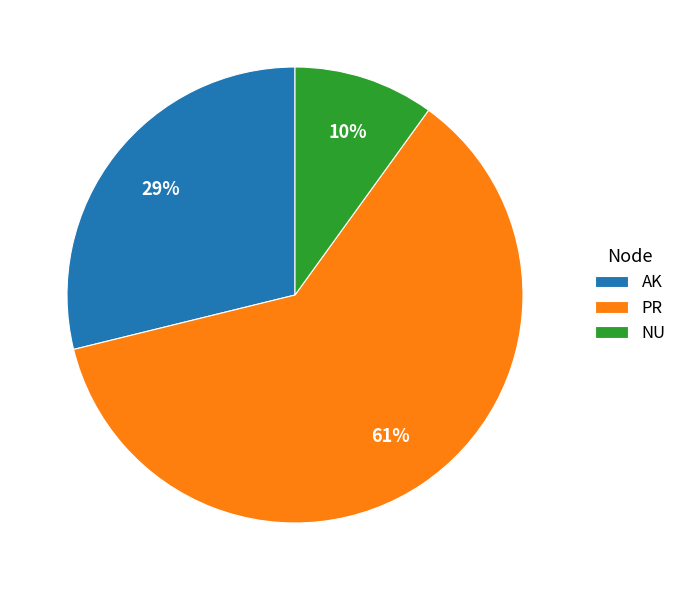

How many slices are in this pie chart?

3